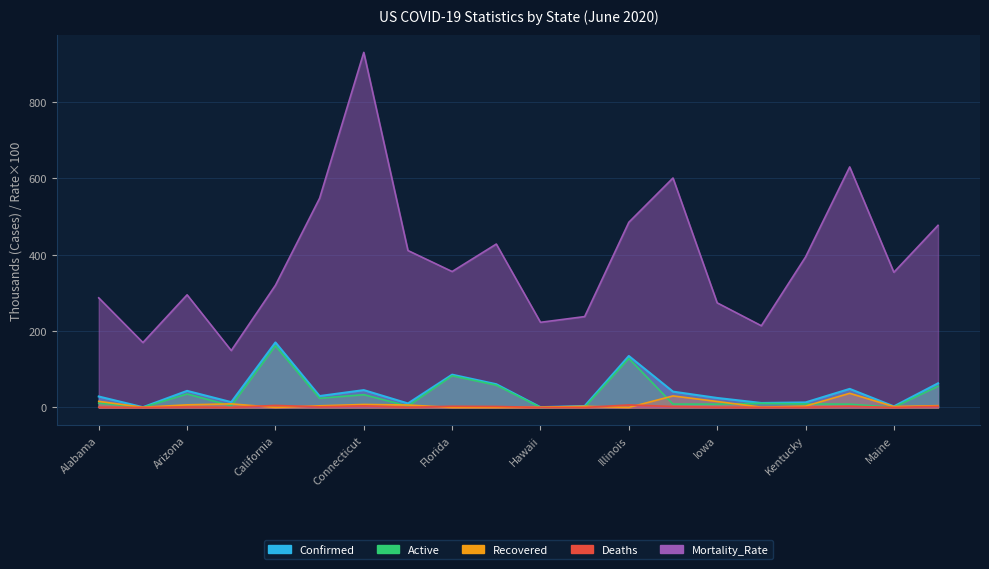

What is the value of the Deaths point at the 14th from the left?

2.4